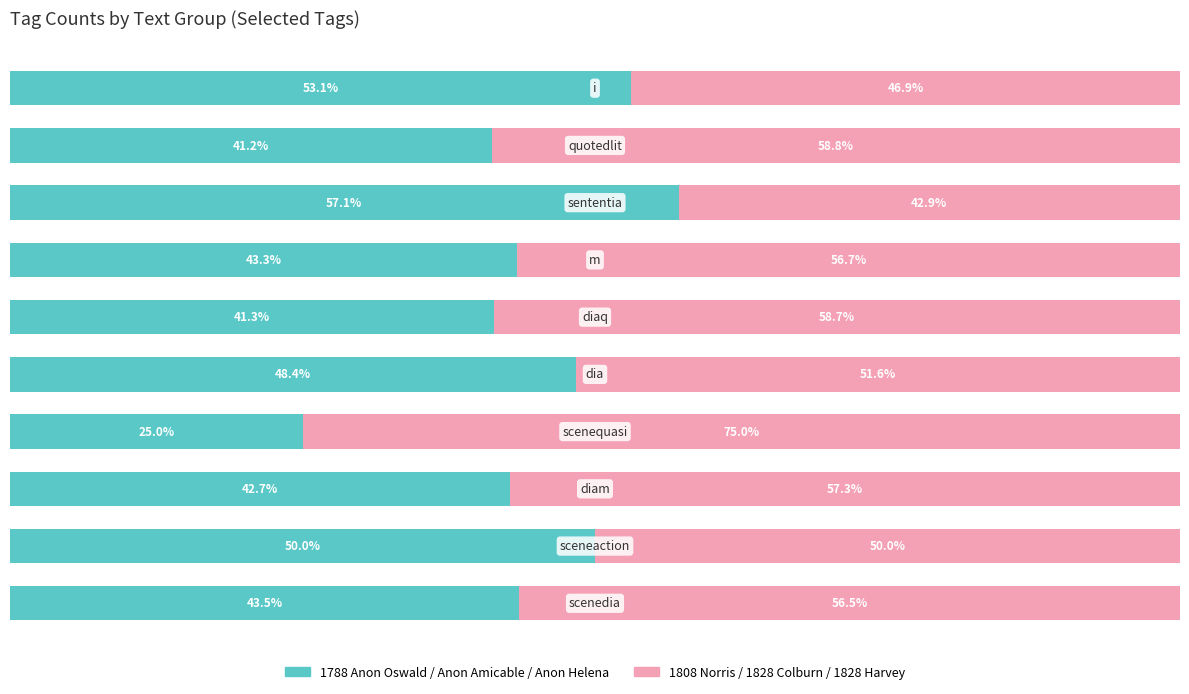

How many data points does each series have?

10